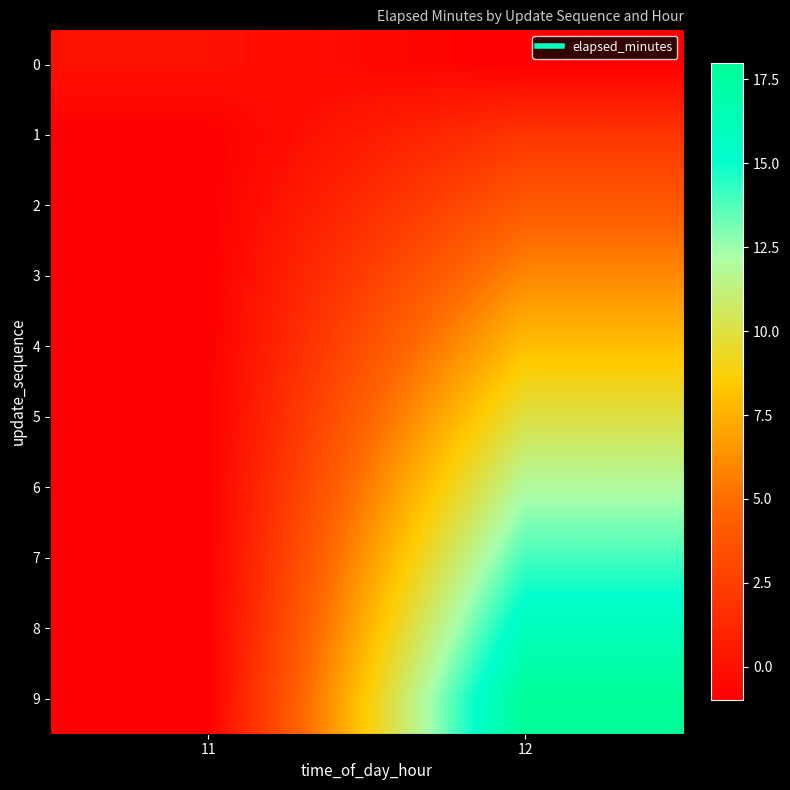

What is the total value across all series at 12?

89